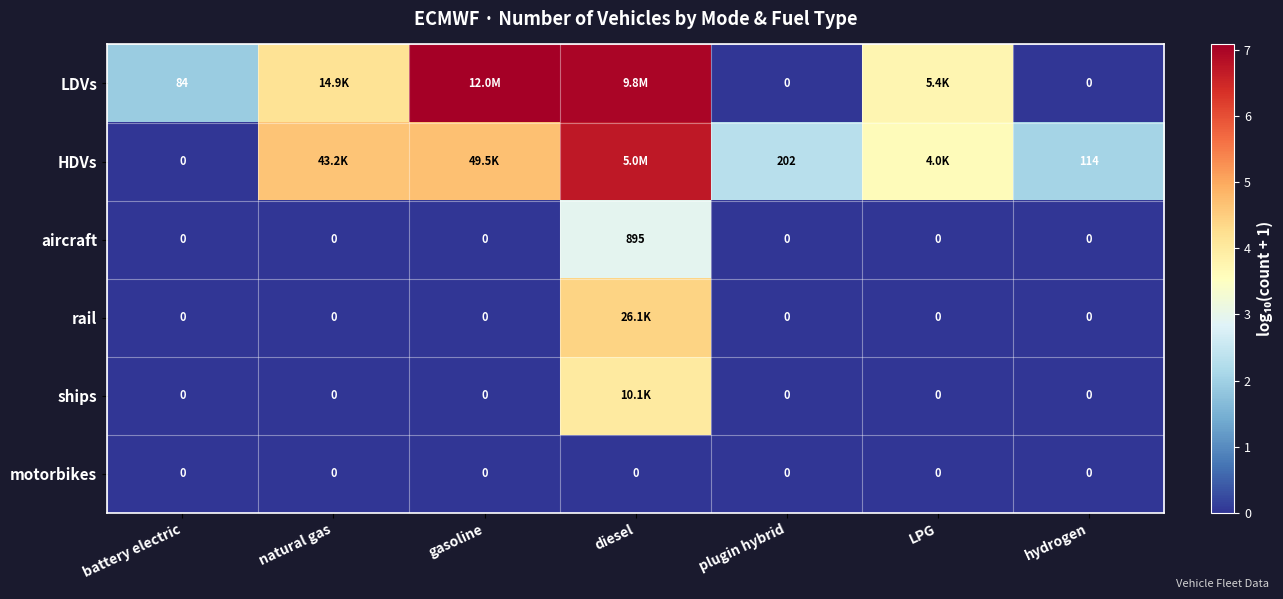

What is the maximum value shown in the chart?

7.1